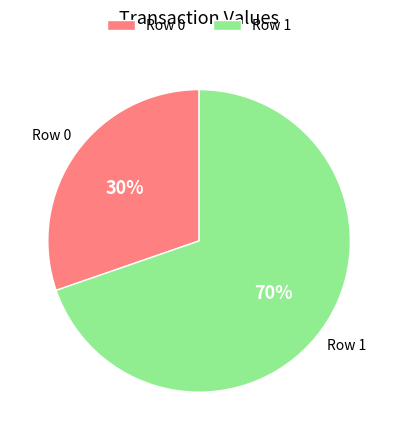

Which category has the smallest portion of the pie?

Row 0